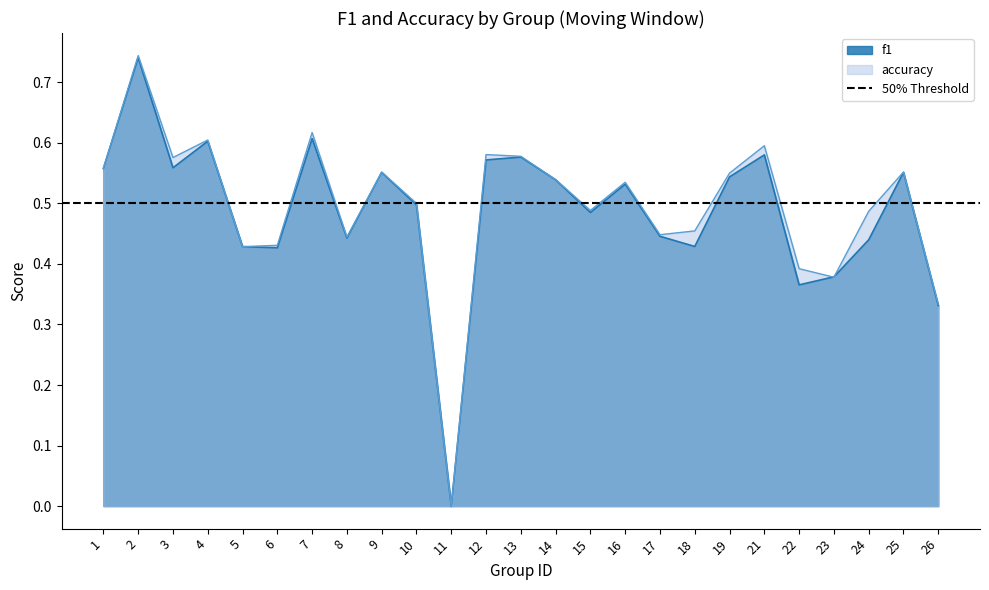

How many positive values does the f1 series have?

24